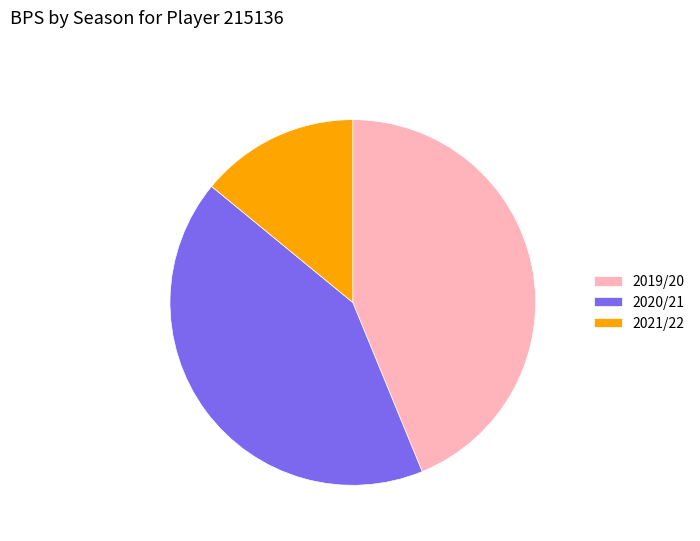

Is 2020/21 the majority of the pie?

No